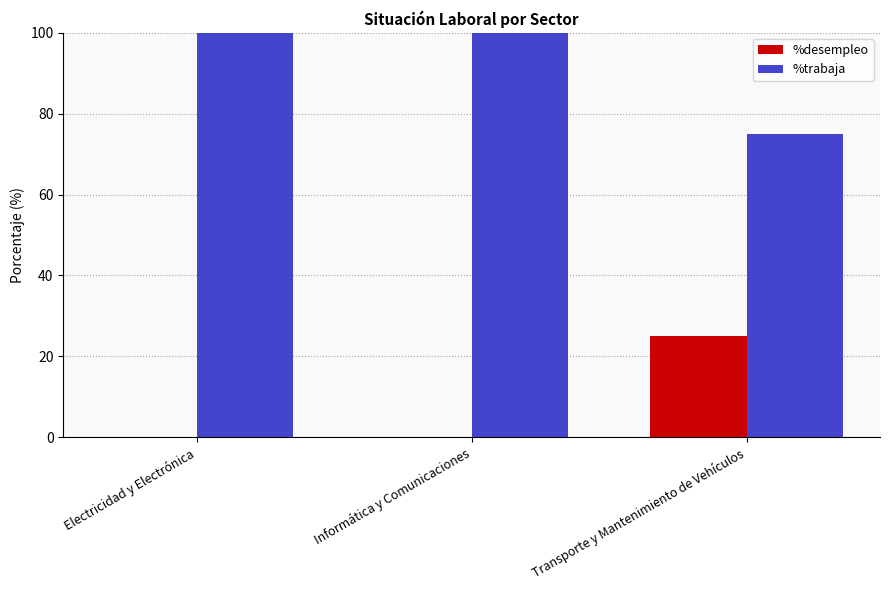

True or false: %trabaja has a value of 75 at Transporte y Mantenimiento de Vehículos.

True